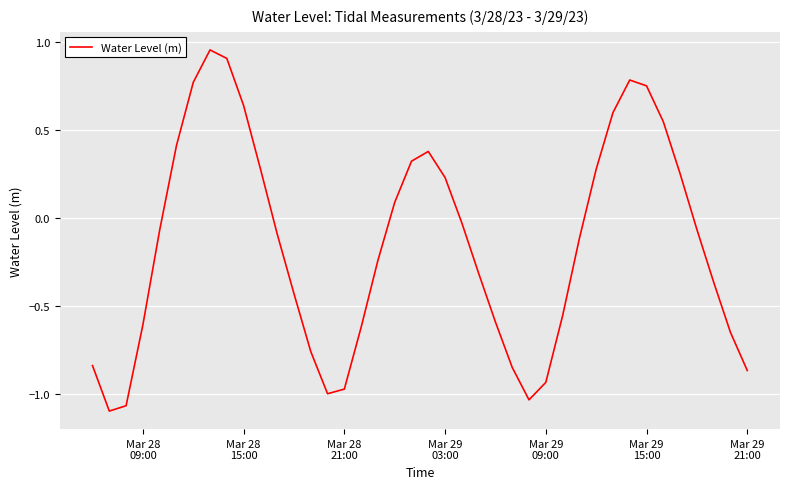

What is the difference between the maximum and minimum values?

2.1